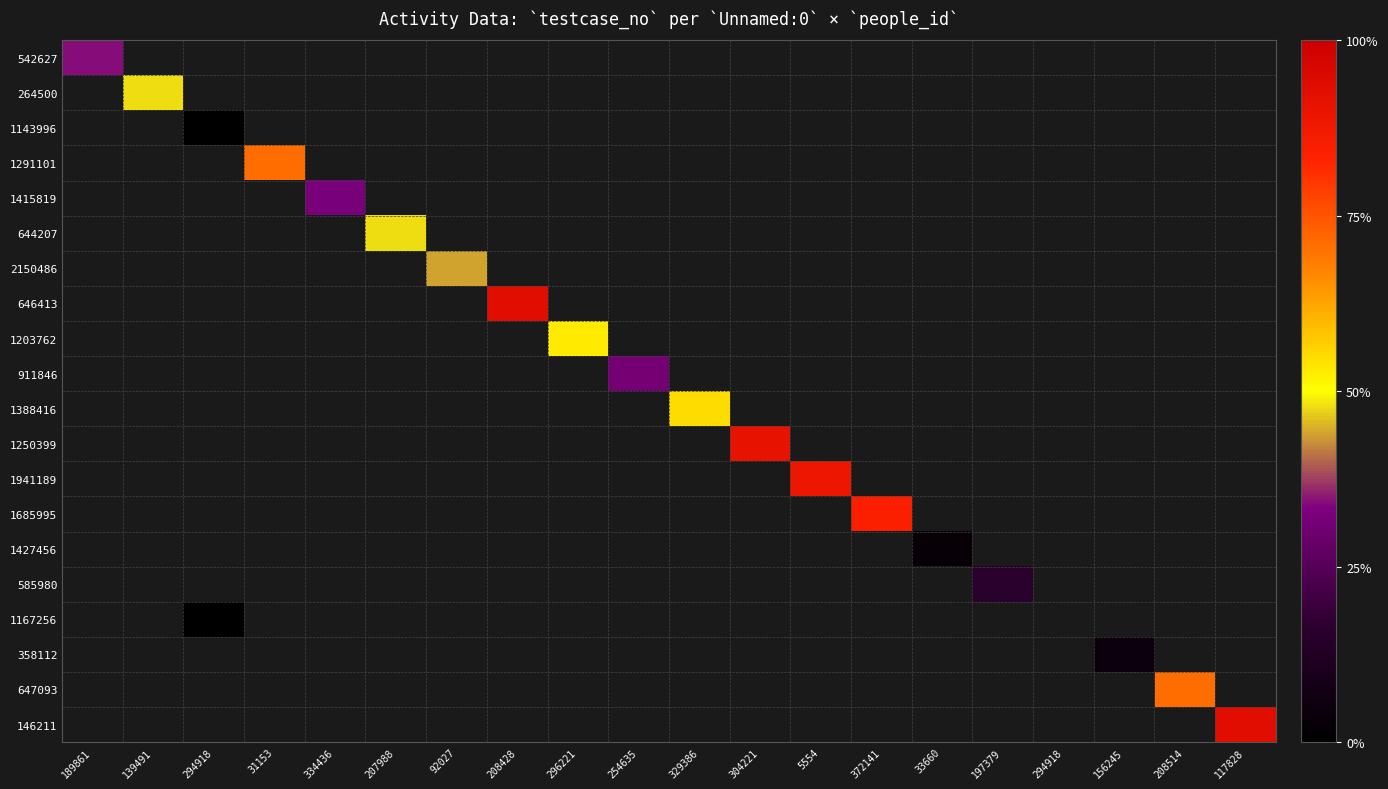

Which label corresponds to the largest value in the chart?

208428